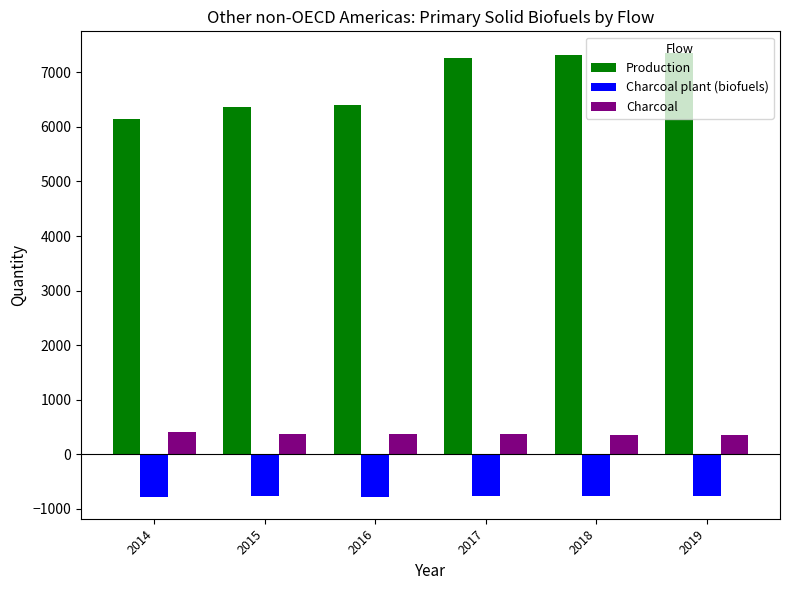

The Charcoal plant (biofuels) series shows -322.6 at 2019. True or false?

False